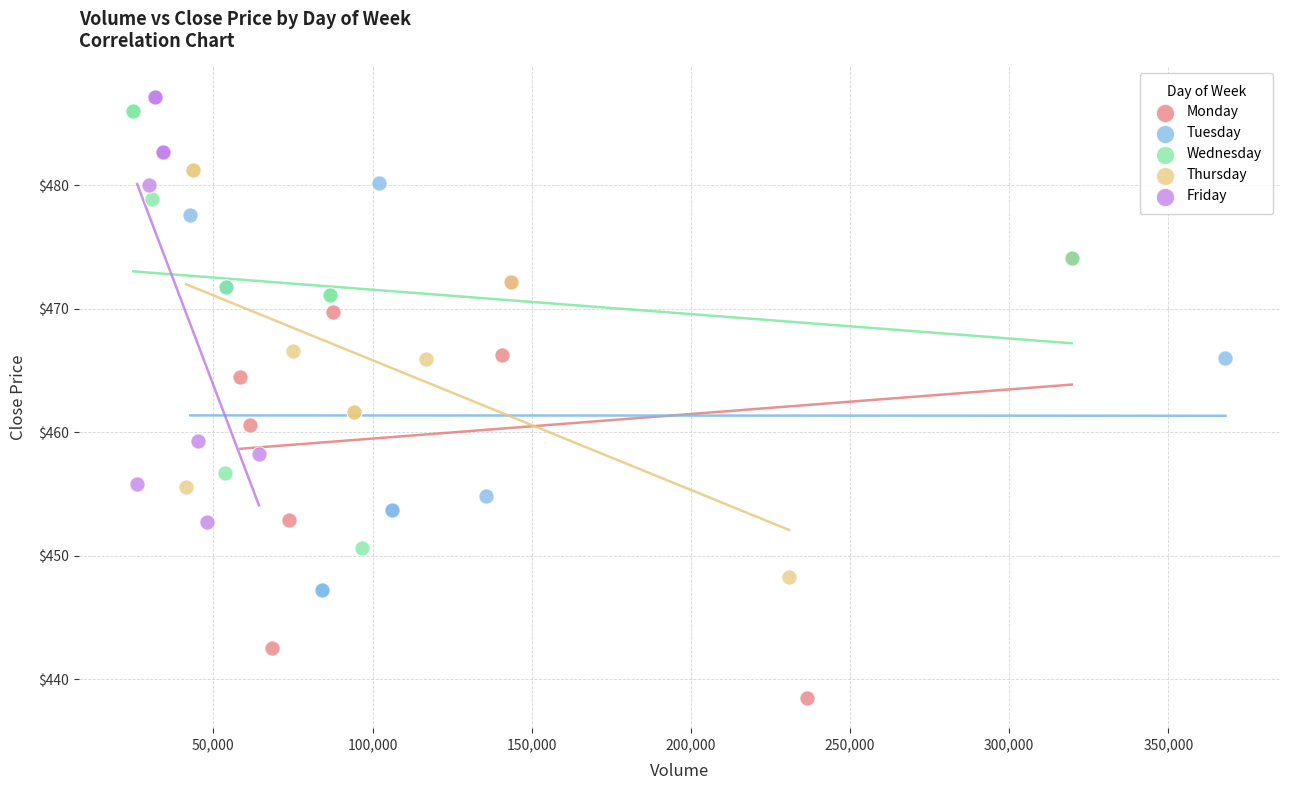

Which series reaches the maximum Y coordinate?

Friday